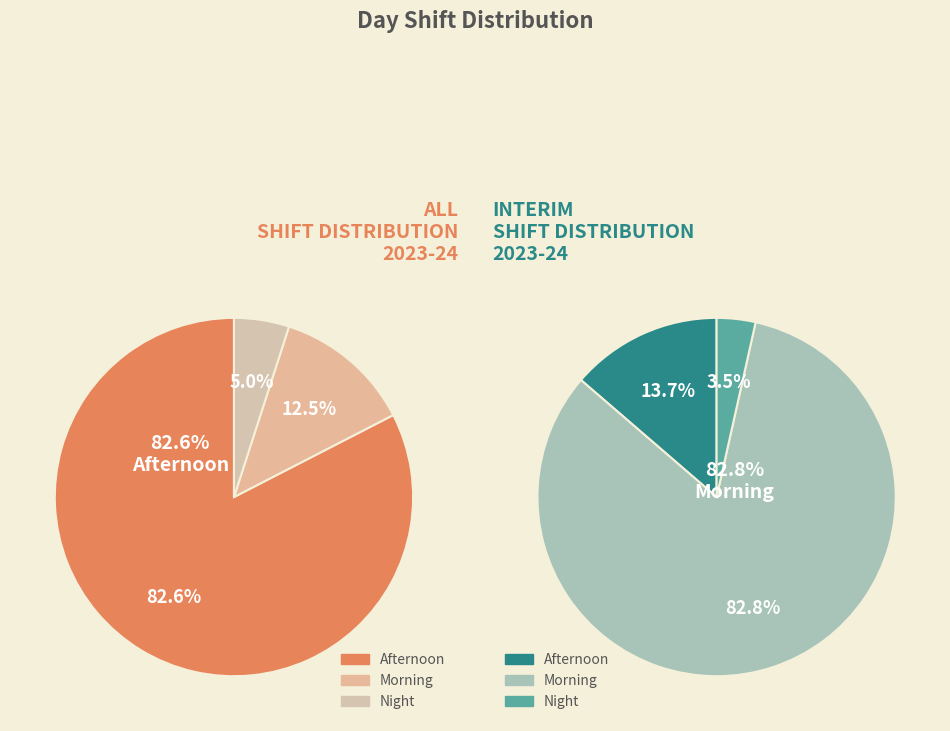

The Afternoon slice represents 83% of the pie. True or false?

True